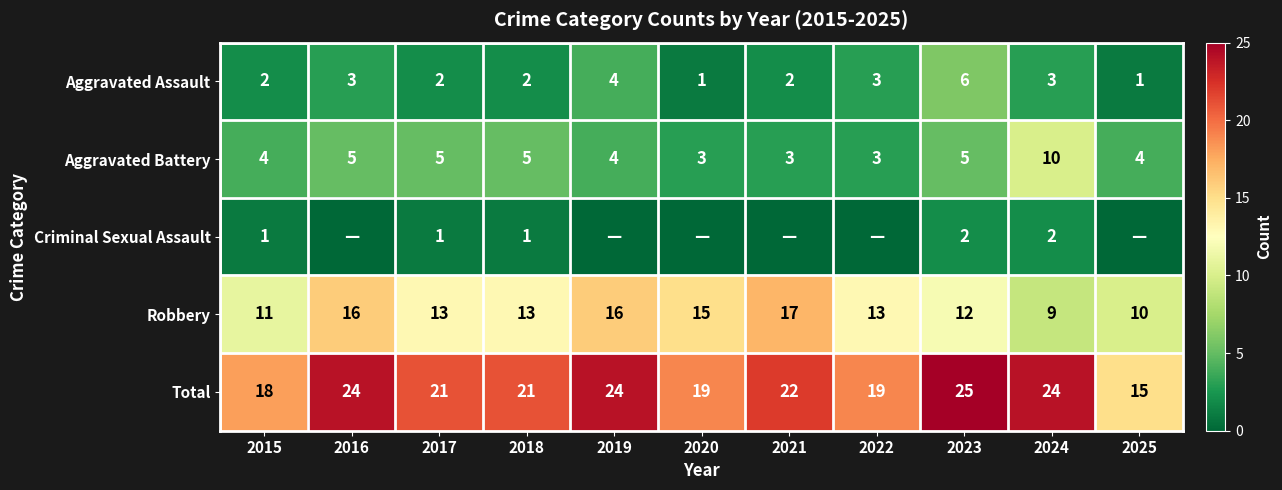

True or false: Total has a value of 22 at 2021.

True